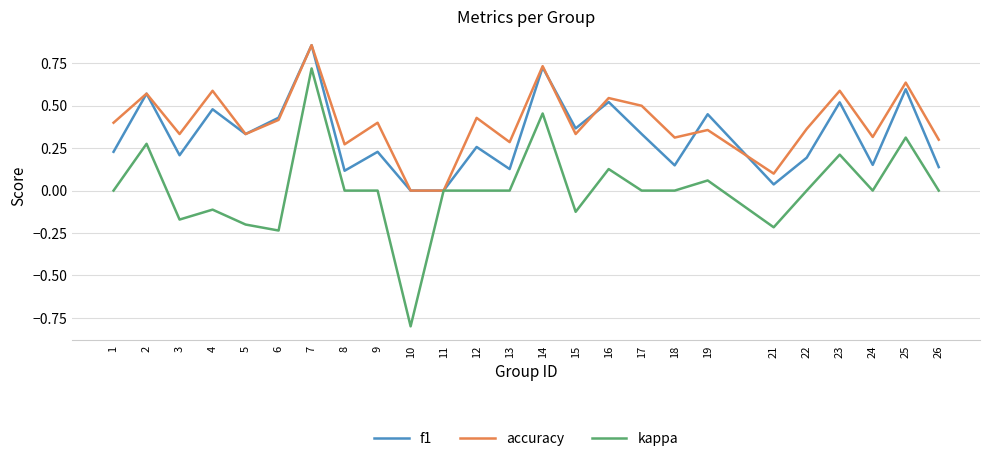

Which series changed the most between 14 and 25?

kappa